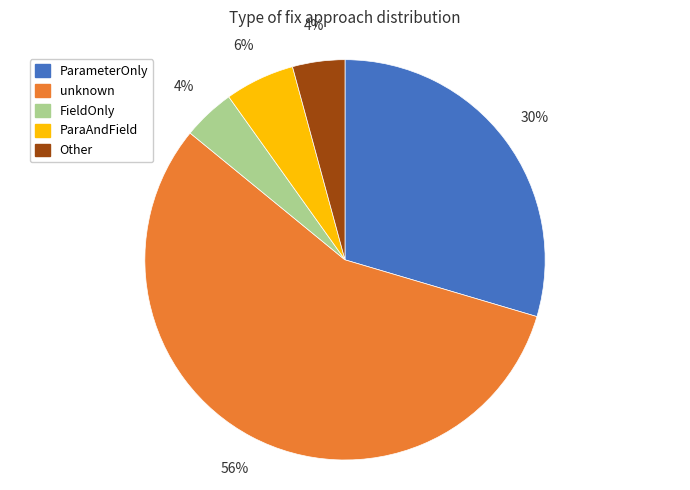

Is it true that ParaAndField is 6% of the pie?

True